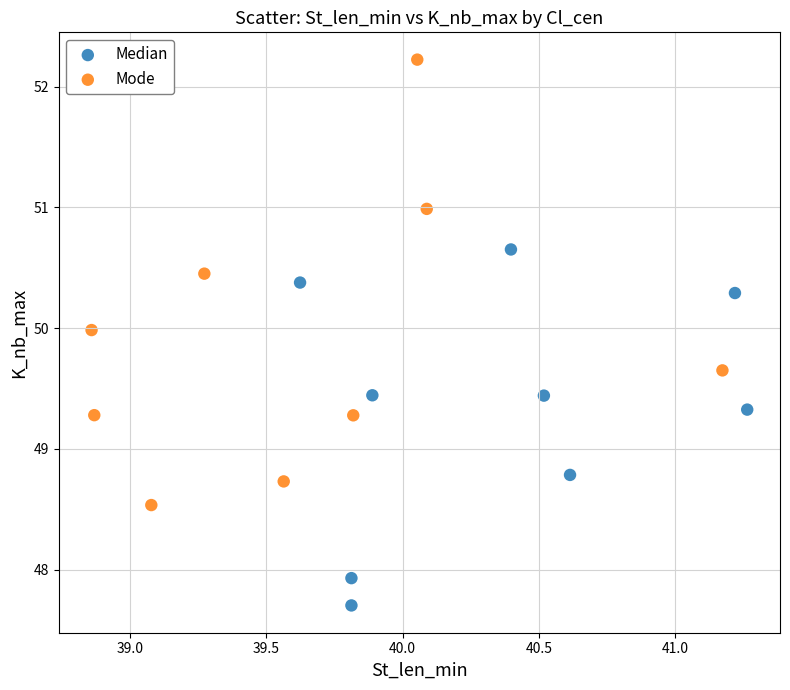

Which series contains the lowest Y value?

Median